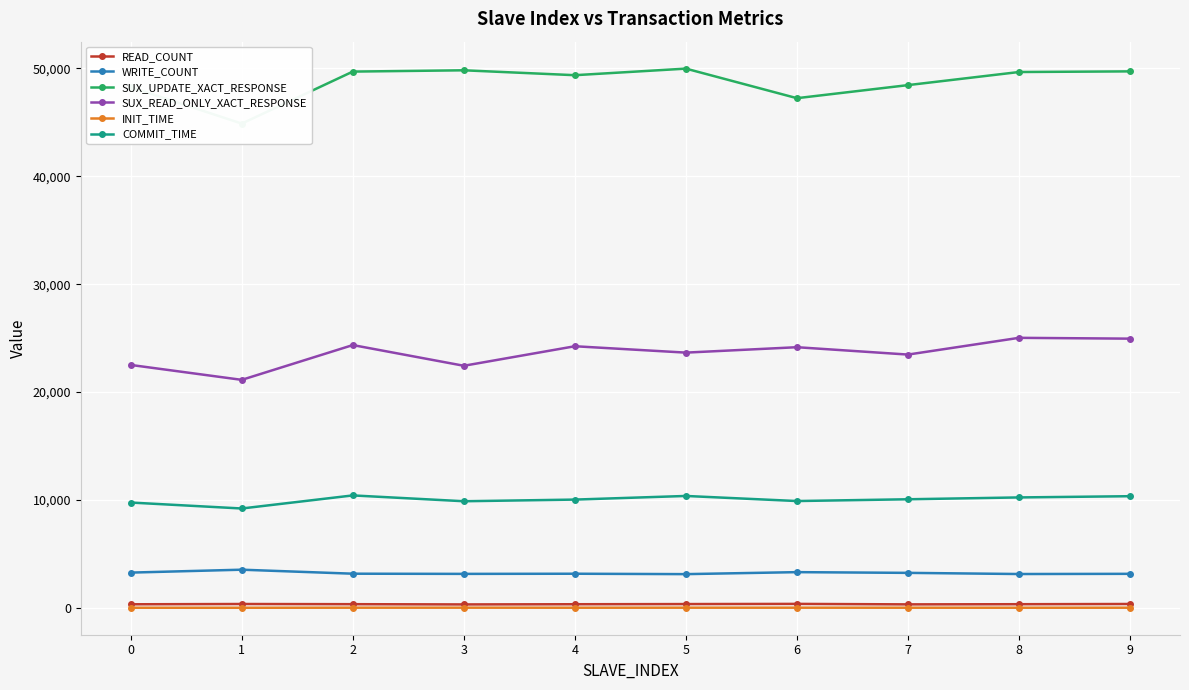

At which category does WRITE_COUNT reach its first local peak?

1